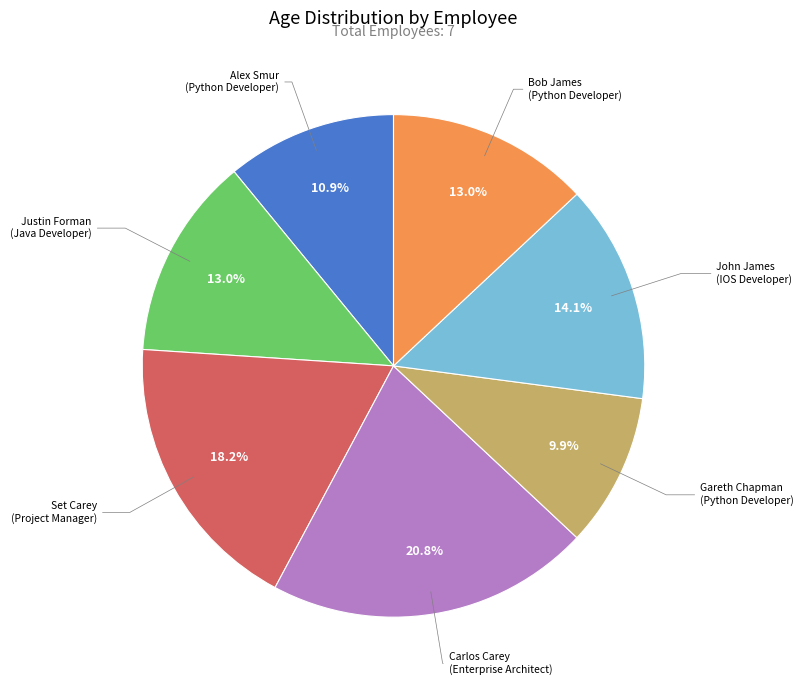

How many segments does this pie chart have?

7